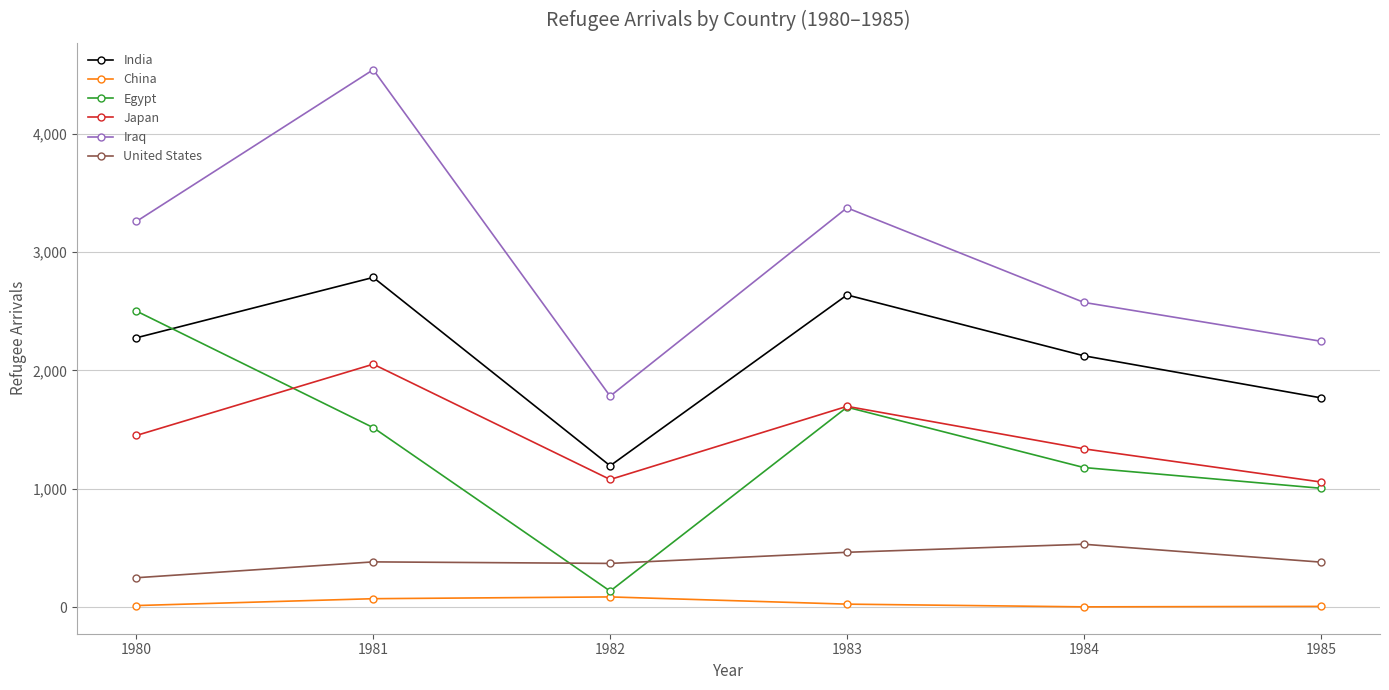

What are all the series names shown in the legend?

India, China, Egypt, Japan, Iraq, United States